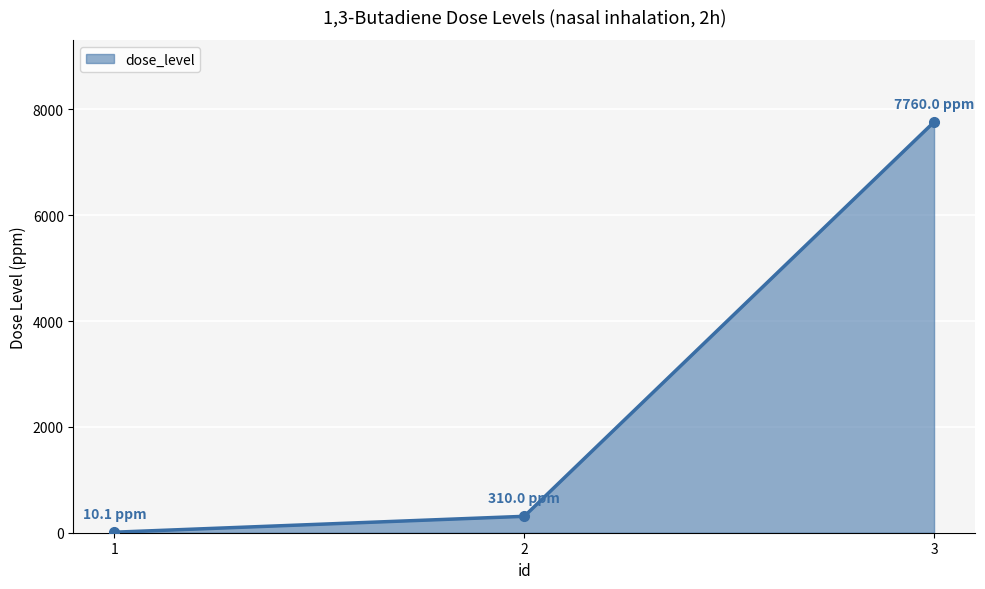

At which category does the chart reach its peak across all series?

3